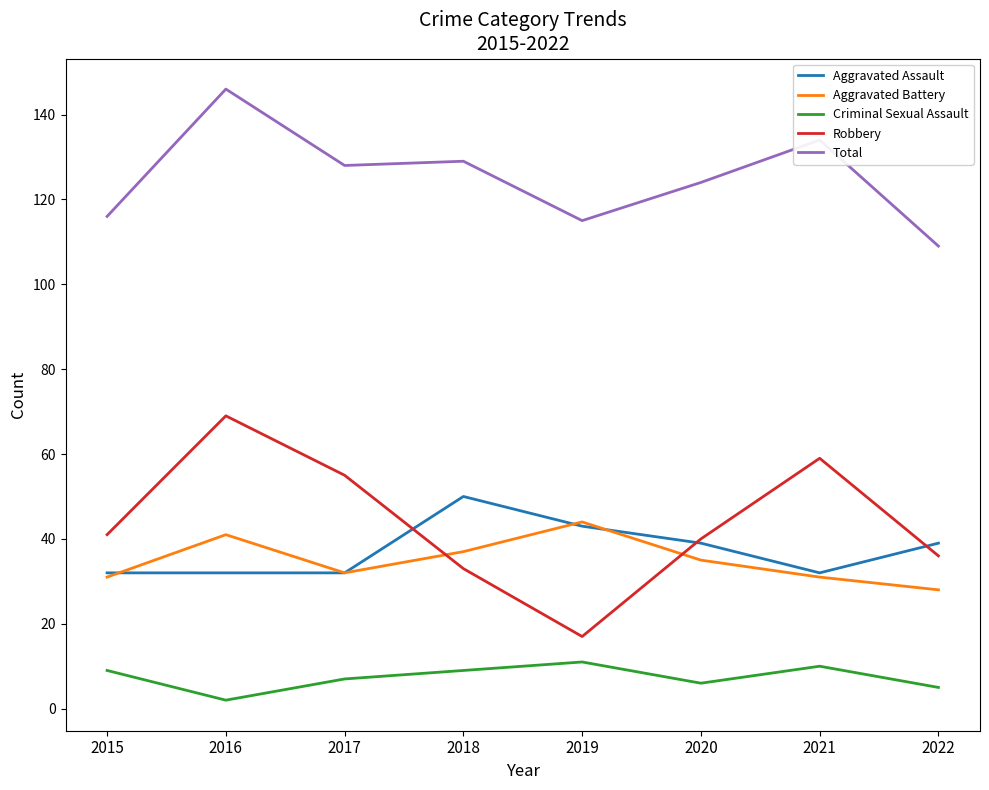

What is the minimum value shown in the chart?

2